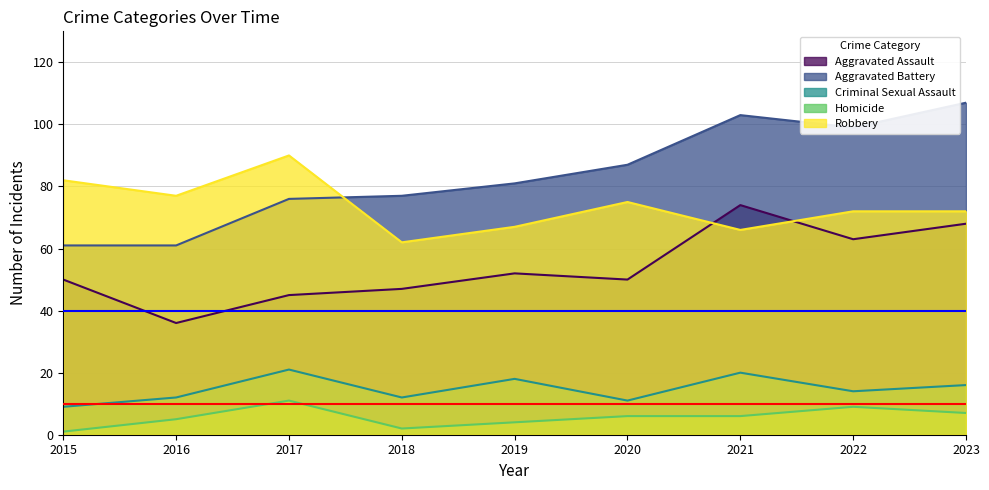

At which label does Criminal Sexual Assault first exceed 14?

2017